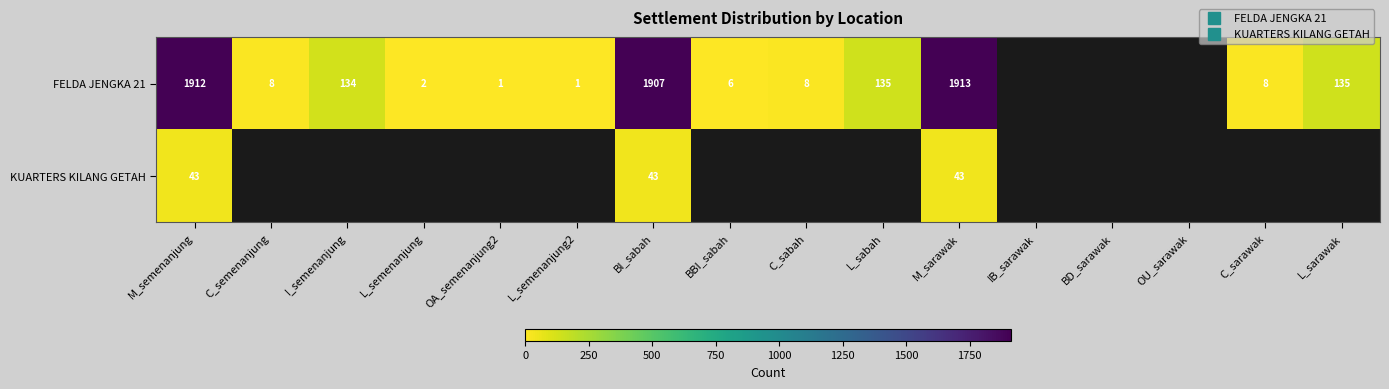

What is the smallest value displayed?

1.0